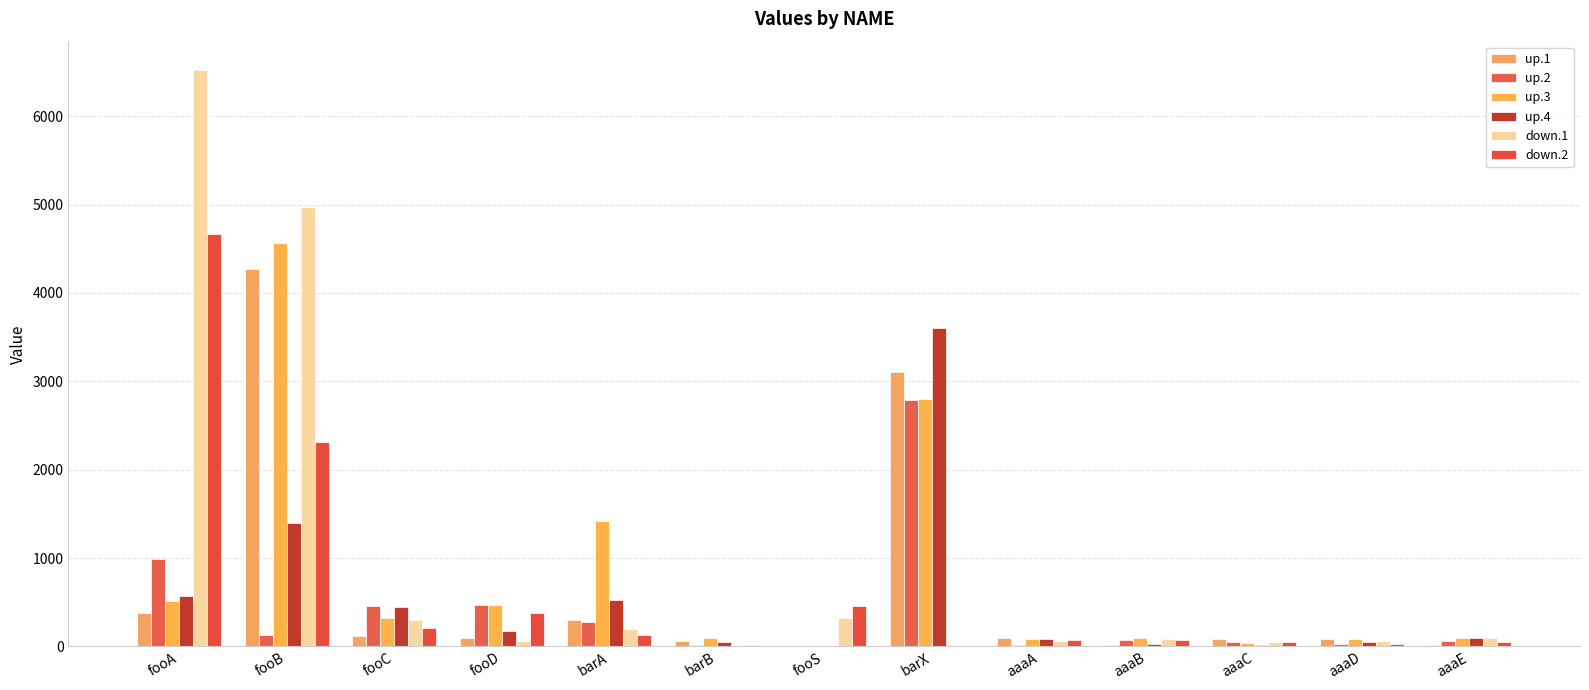

What are all the series names shown in the legend?

up.1, up.2, up.3, up.4, down.1, down.2